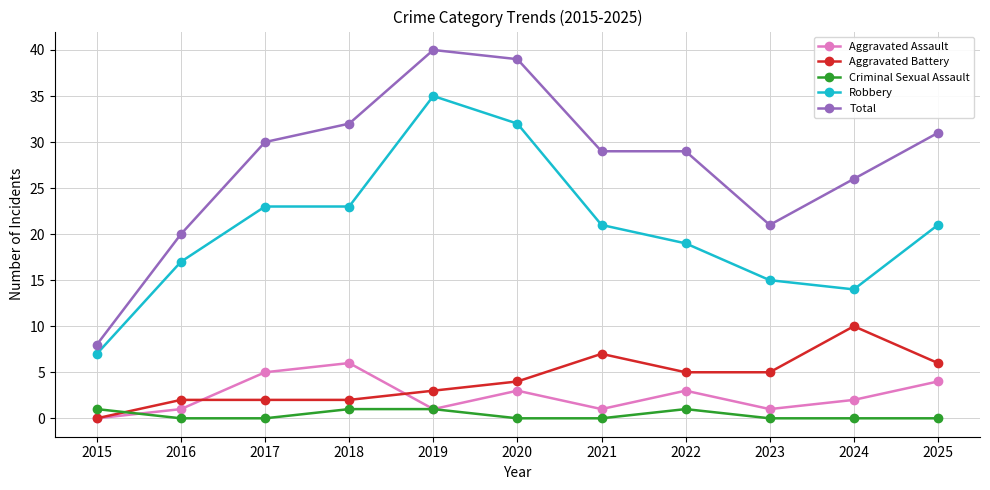

Reading left to right, what are all the values shown in this chart?

Aggravated Assault: 0	1	5	6	1	3	1	3	1	2	4
Aggravated Battery: 0	2	2	2	3	4	7	5	5	10	6
Criminal Sexual Assault: 1	0	0	1	1	0	0	1	0	0	0
Robbery: 7	17	23	23	35	32	21	19	15	14	21
Total: 8	20	30	32	40	39	29	29	21	26	31